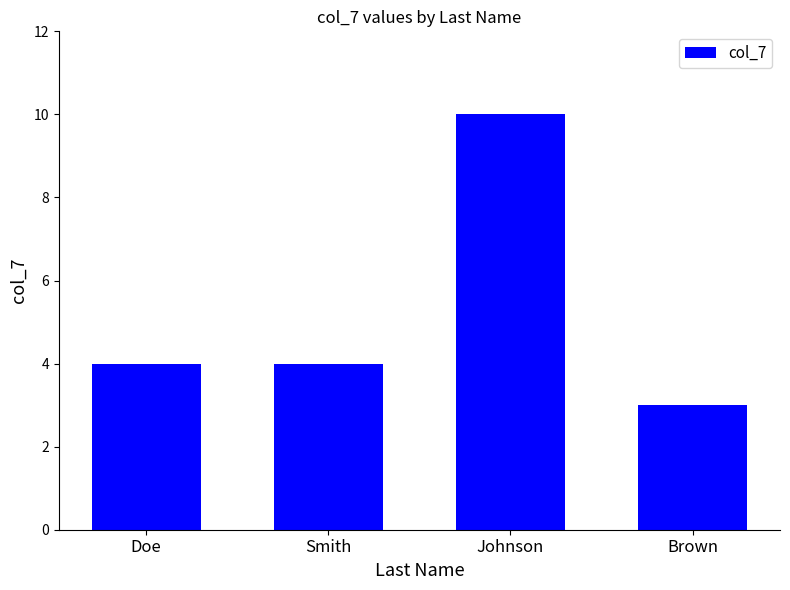

What is the change in value from Johnson to Brown?

-7